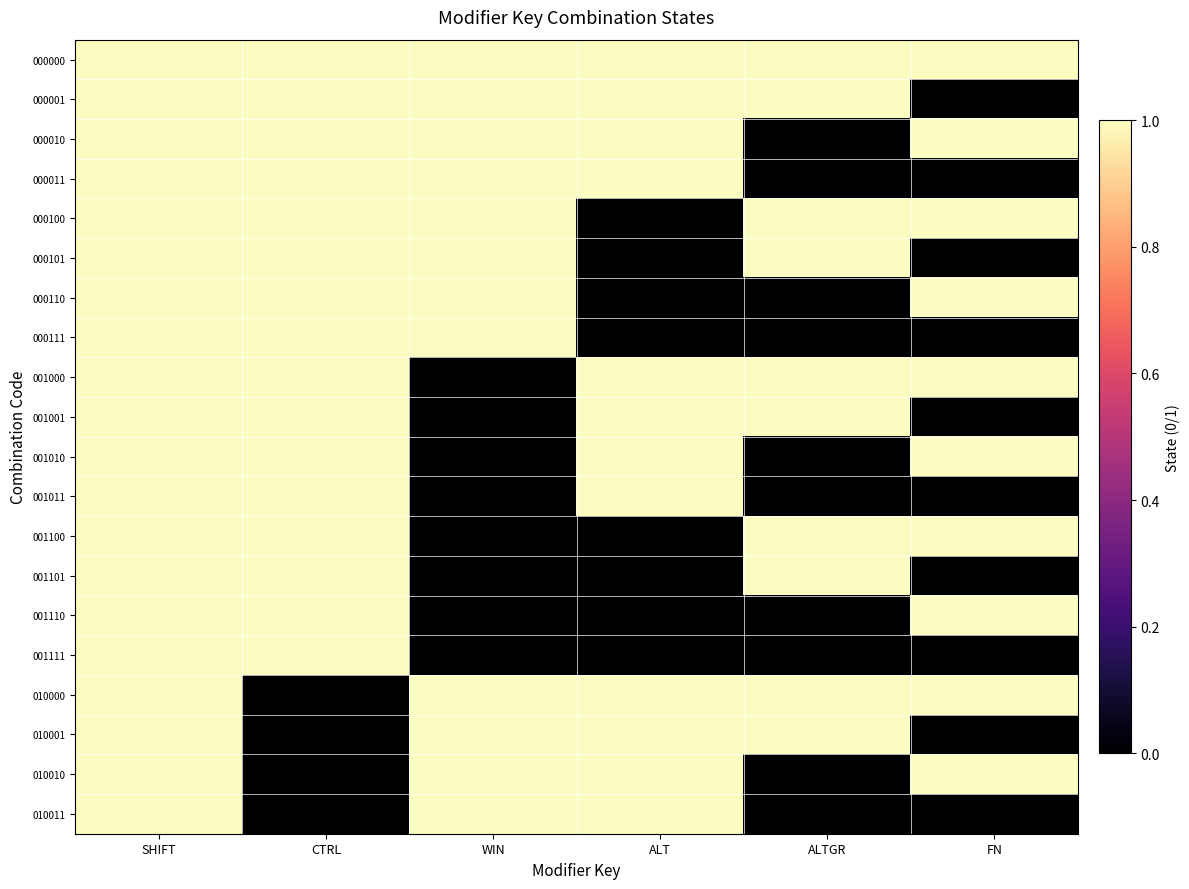

Which has a higher value, SHIFT or ALTGR?

SHIFT